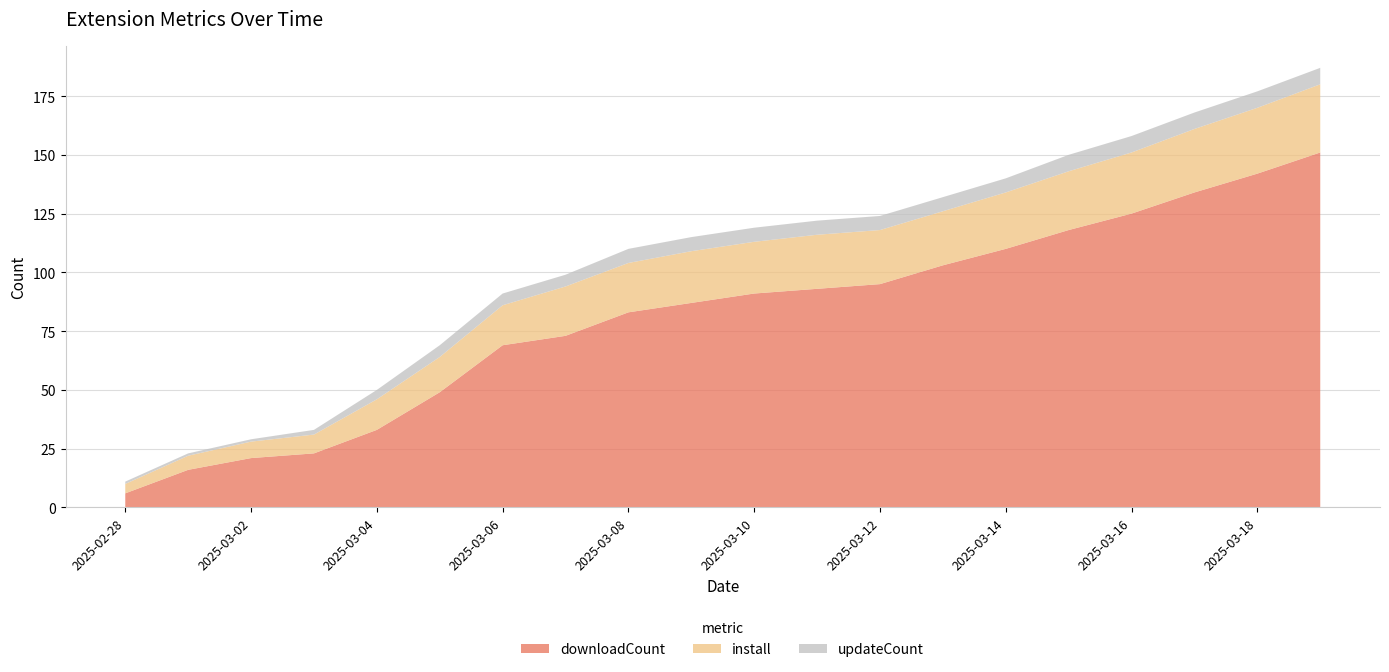

Reading left to right, what are all the values shown in this chart?

downloadCount: 6	16	21	23	33	49	69	73	83	87	91	93	95	103	110	118	125	134	142	151
install: 4	6	7	8	13	15	17	21	21	22	22	23	23	23	24	25	26	27	28	29
updateCount: 1	1	1	2	4	5	5	5	6	6	6	6	6	6	6	7	7	7	7	7